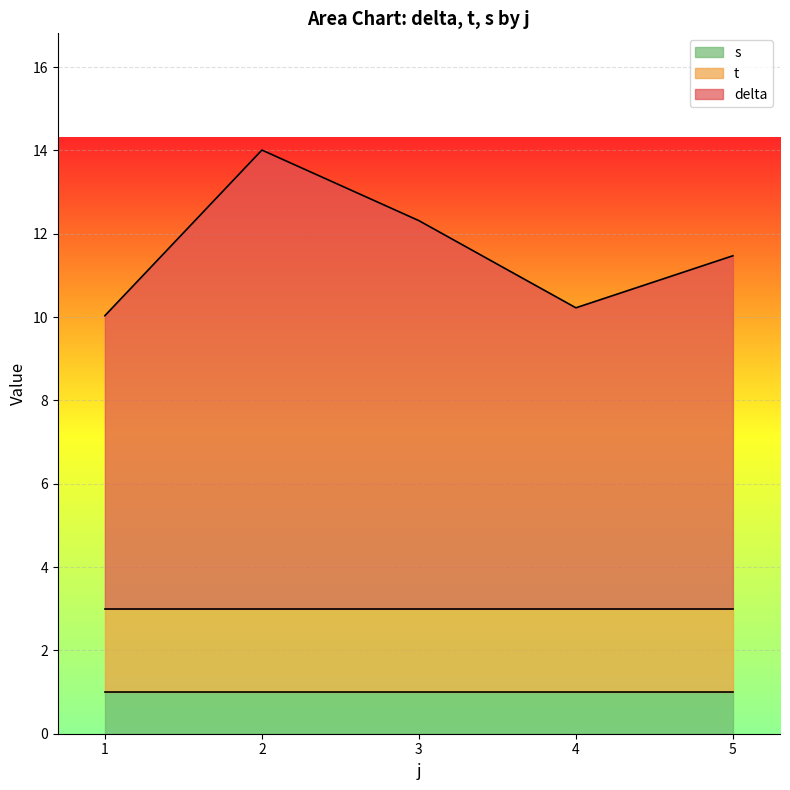

Which label corresponds to the largest value in the chart?

2